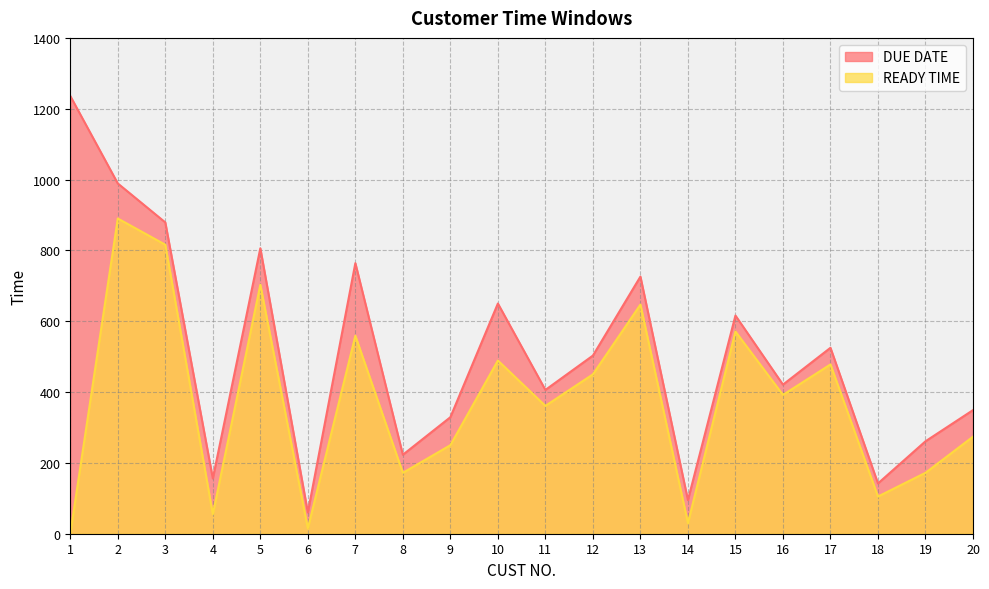

Reading left to right, list all the values displayed in this chart.

DUE DATE: 1236	989	879	156	806	60	764	223	329	650	406	503	726	95	616	421	525	142	261	349
READY TIME: 0	890	816	55	703	15	559	172	250	489	361	450	647	30	571	392	478	105	172	274